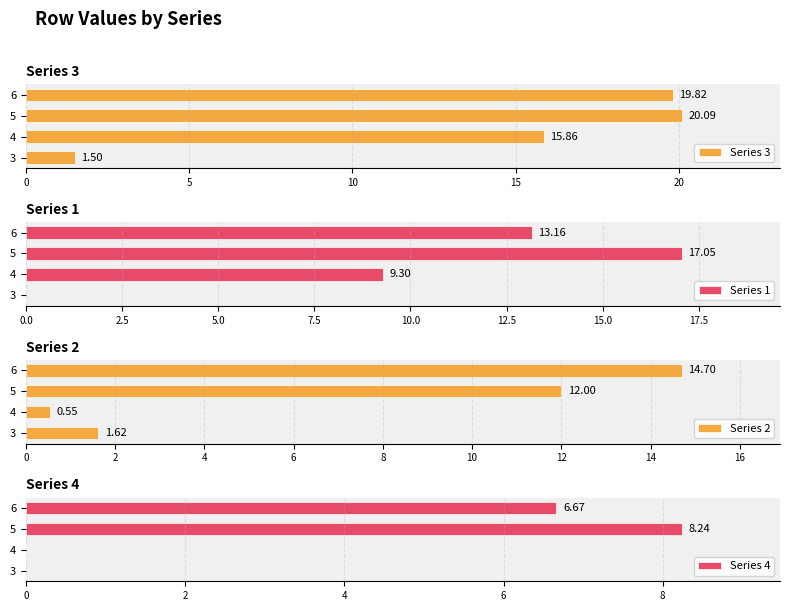

What are all the series names shown in the legend?

Series 3, Series 1, Series 2, Series 4